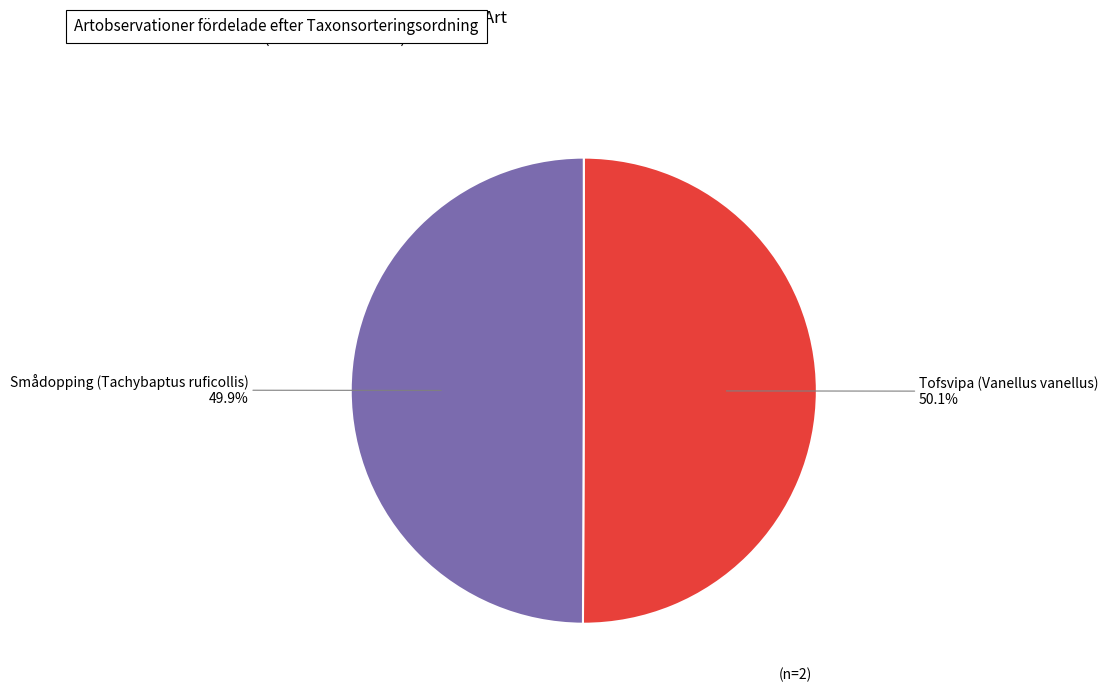

Is there a majority slice in this chart?

Yes